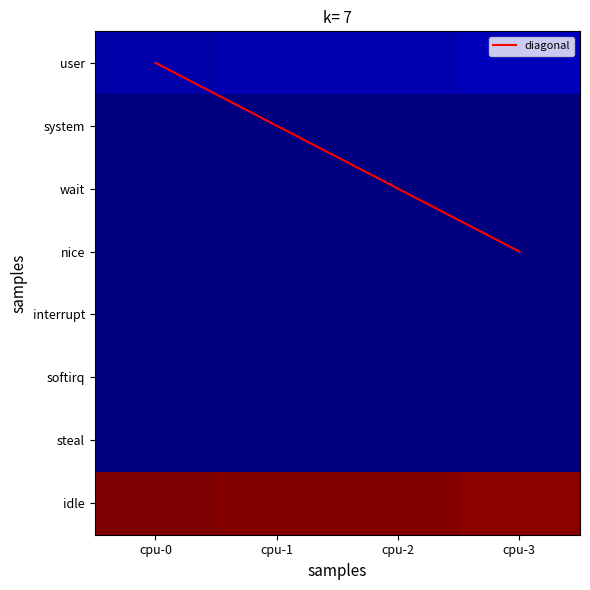

At which category is the sum across all series the highest?

cpu-0